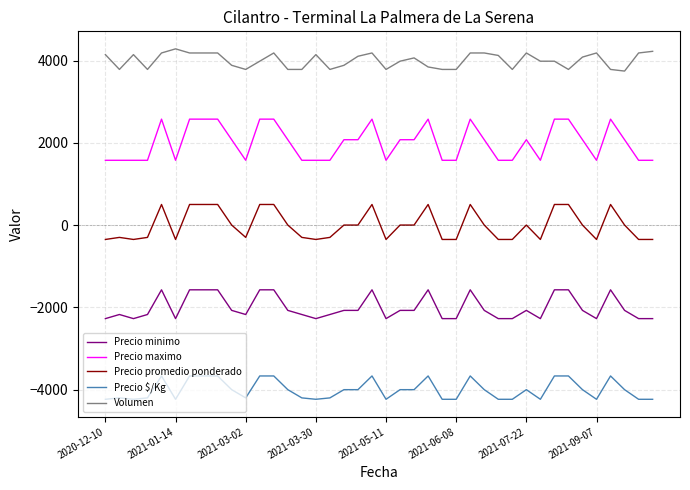

Which series has the largest range (max minus min)?

Precio maximo